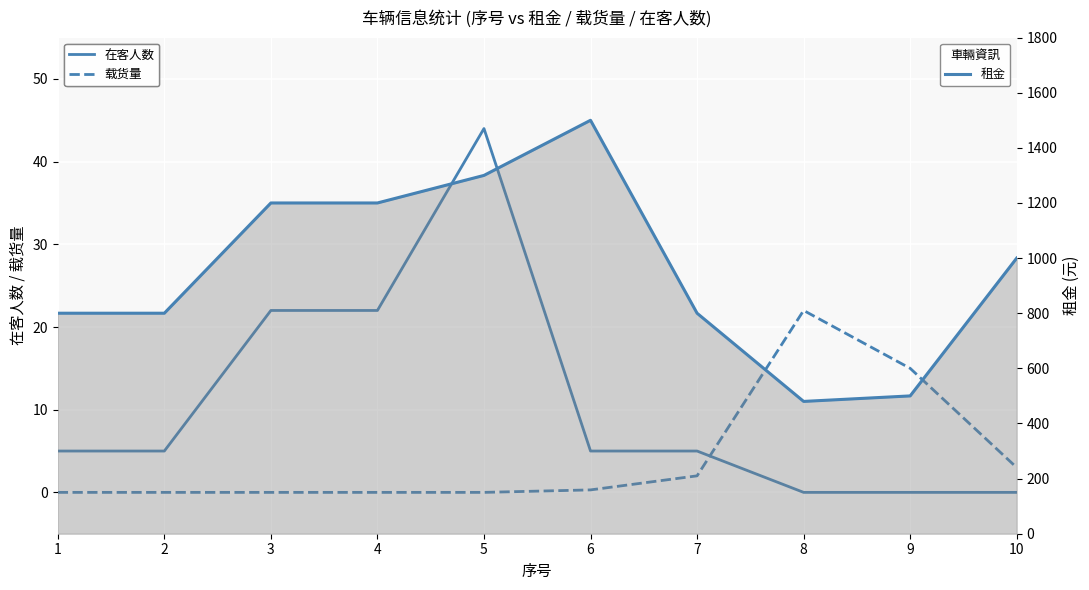

What is the sum of all 载货量 values?

42.3